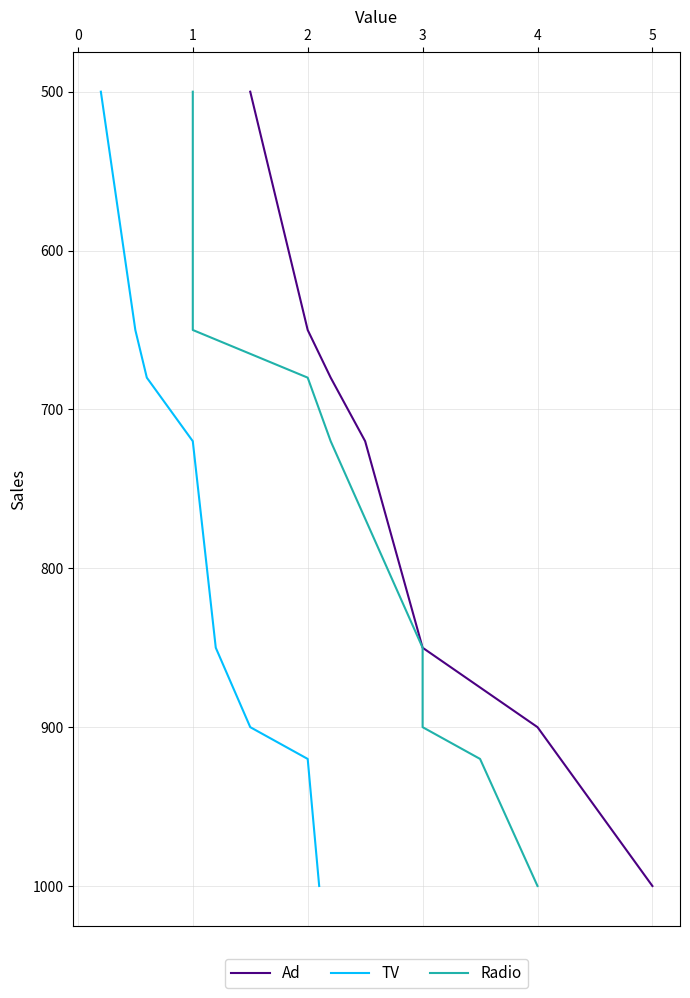

At which label is TV closest to 750?

1